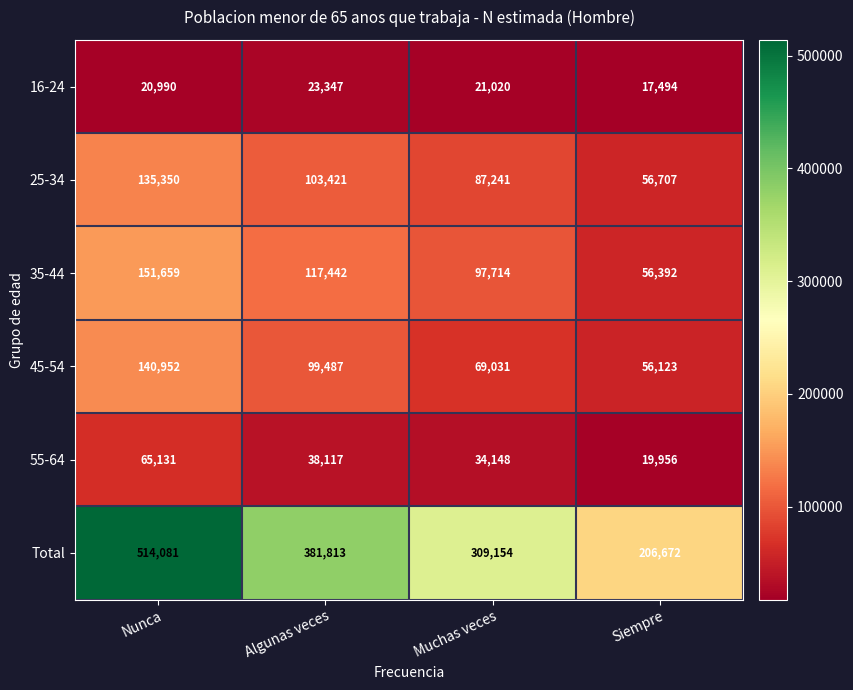

At which category does the chart reach its minimum across all series?

Siempre